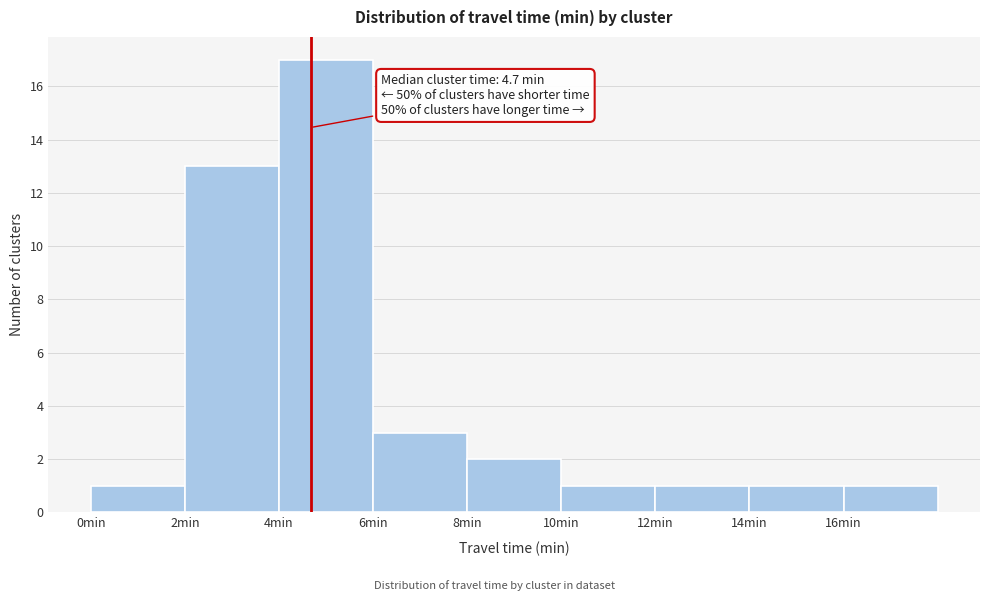

Over which range of the x-axis is the bar tallest?

4 to 6